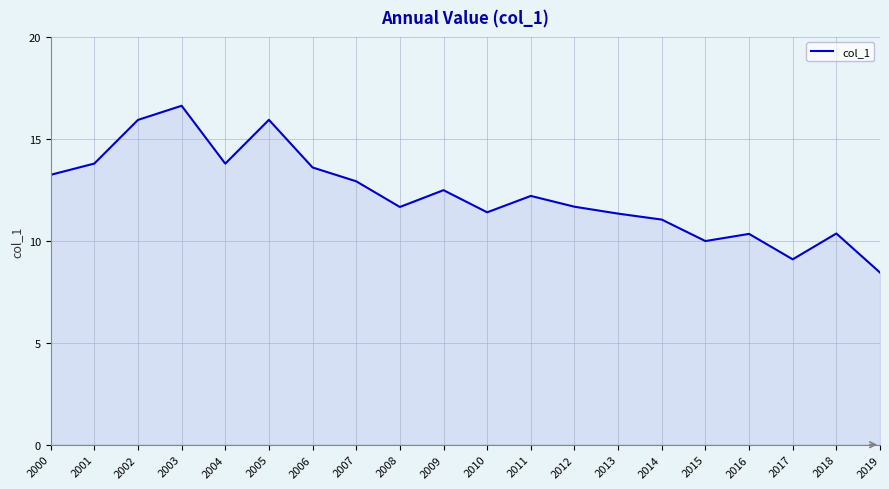

What is the difference between the maximum and minimum values?

8.2